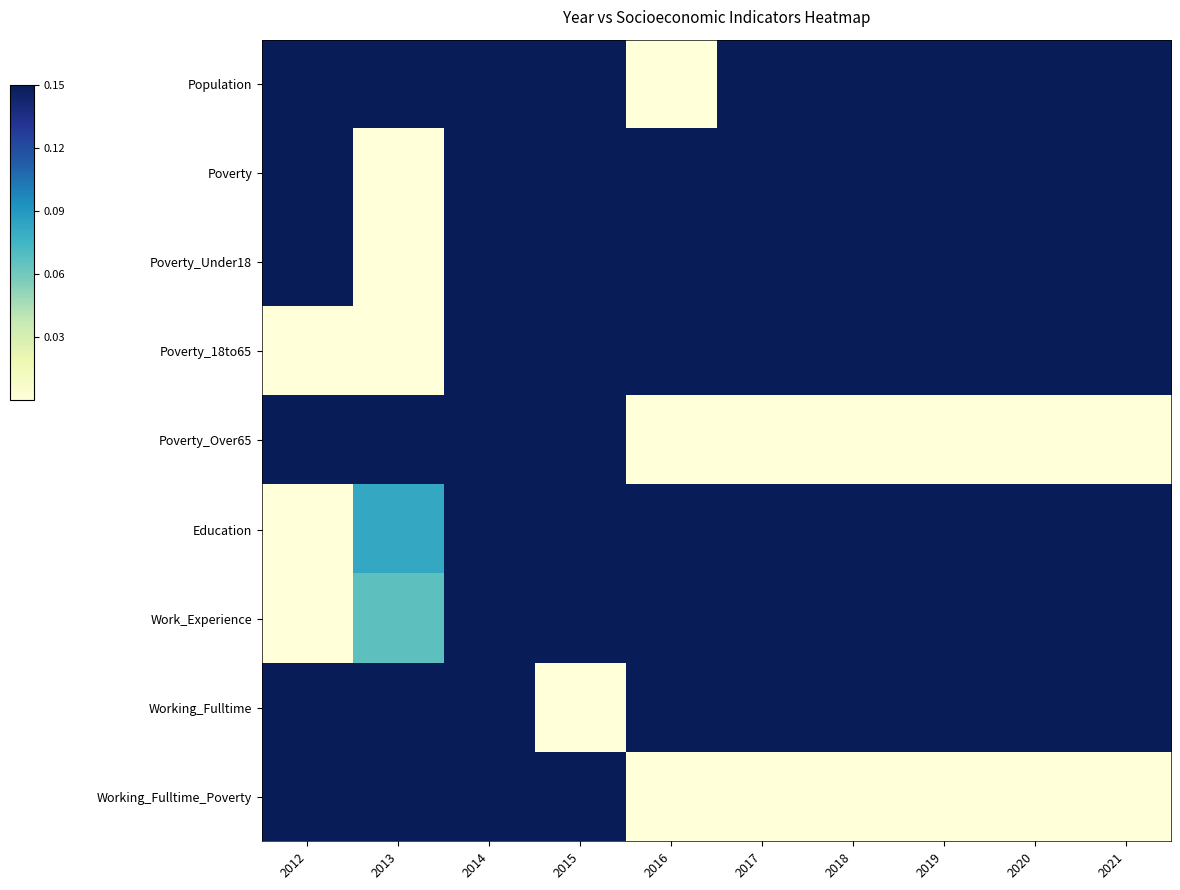

How many data points does each series have?

10